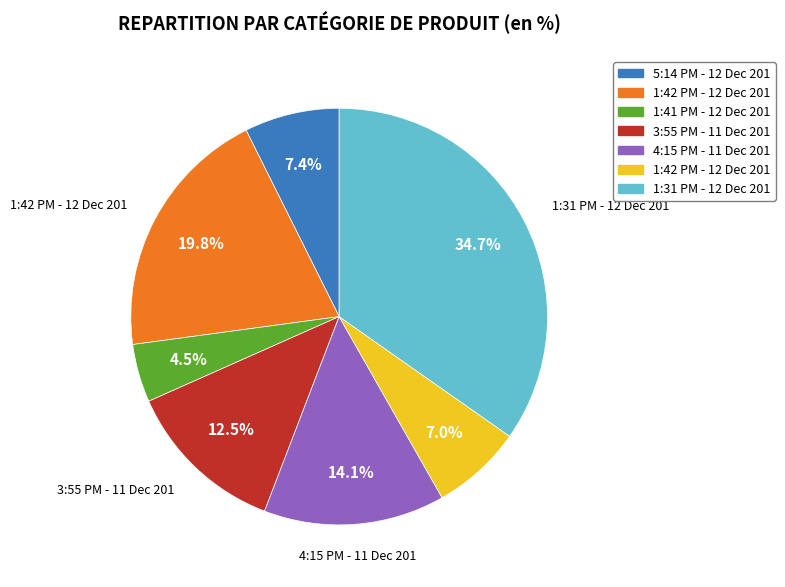

To the nearest percent, what is the difference between the largest and smallest slice percentages?

30%